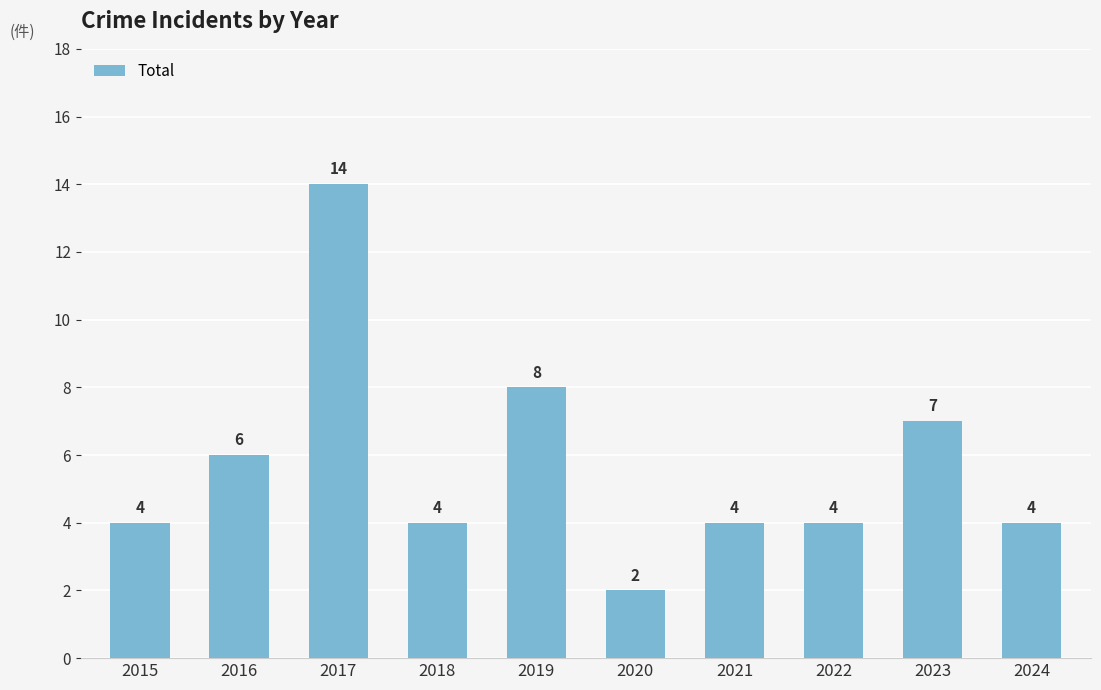

Does the chart contain any negative values?

No